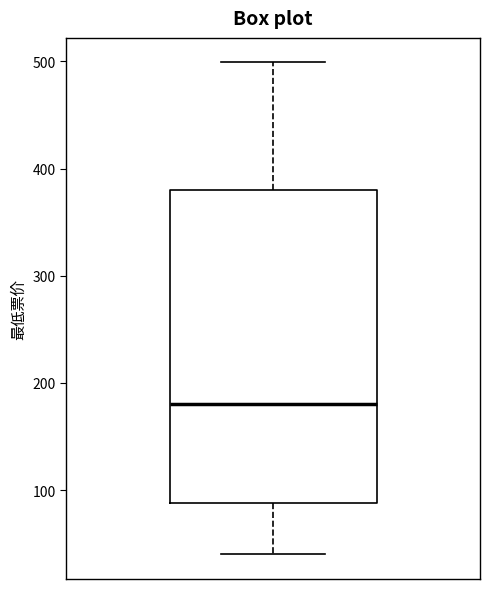

Transcribe this box plot: give where the median line is, the range the box spans, and where the two whiskers end, as read against the y-axis. The values are not printed on the chart, so give them approximately, as read against the axis.

median 180, box 90 to 380, whiskers 40 to 500